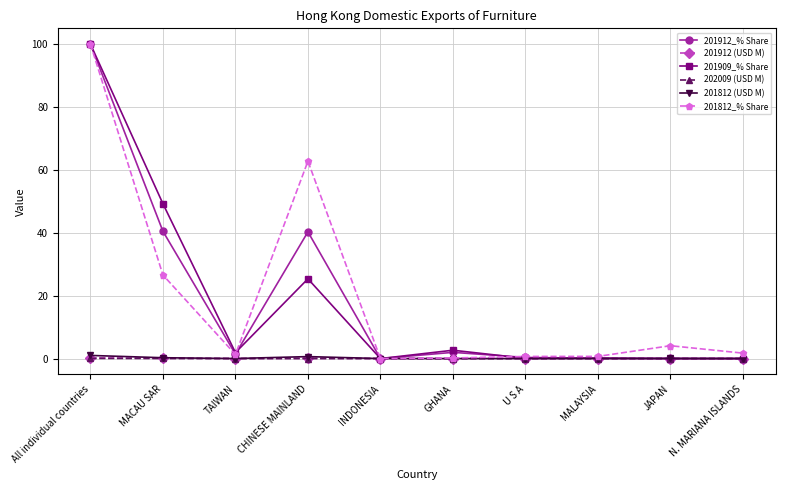

What are all the series names shown in the legend?

201912_% Share, 201912 (USD M), 201909_% Share, 202009 (USD M), 201812 (USD M), 201812_% Share